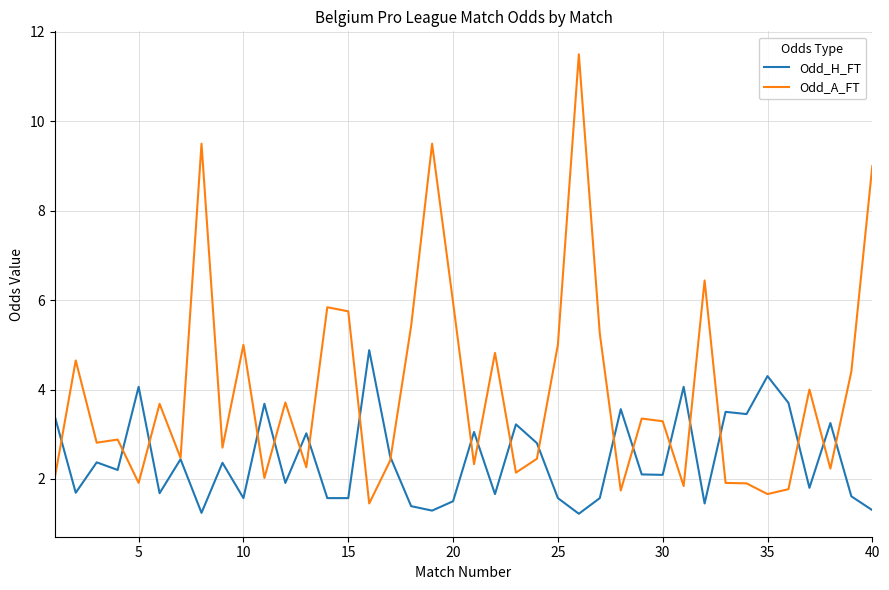

List the series in order of their overall mean, lowest first.

Odd_H_FT, Odd_A_FT